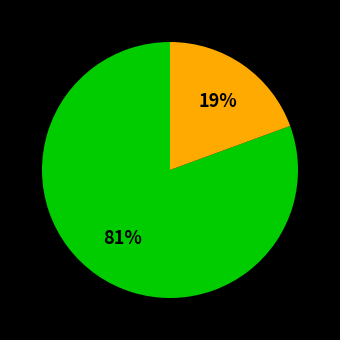

Does any single category account for the majority?

Yes